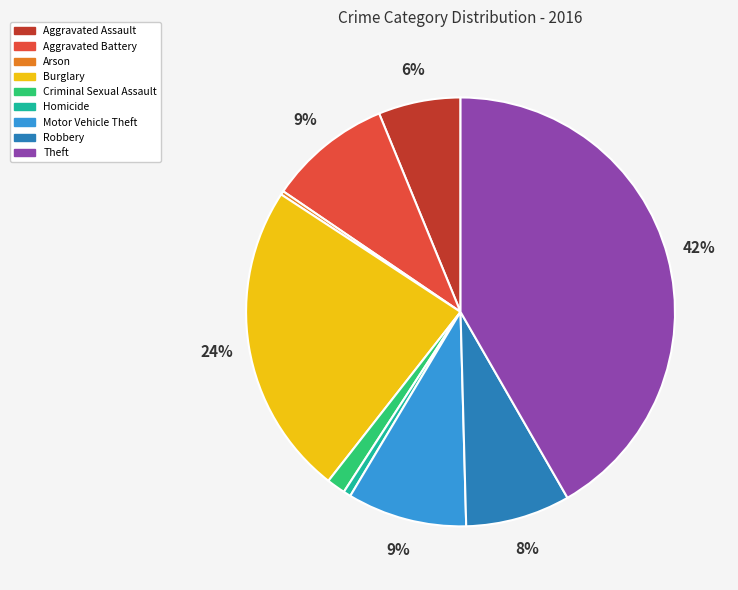

Does Aggravated Assault account for over 50% of the chart?

No